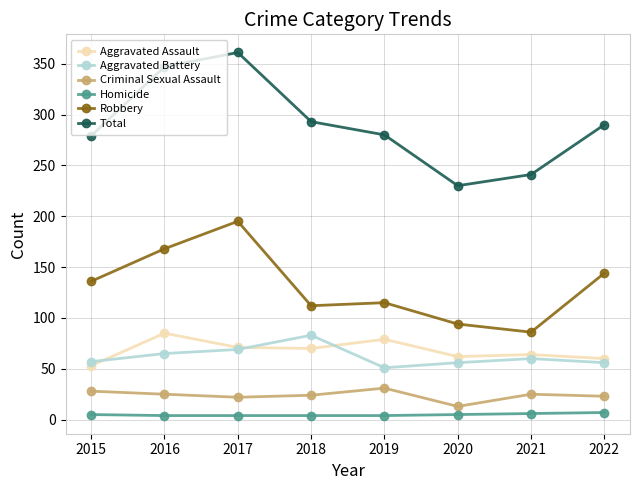

What are all the series names shown in the legend?

Aggravated Assault, Aggravated Battery, Criminal Sexual Assault, Homicide, Robbery, Total